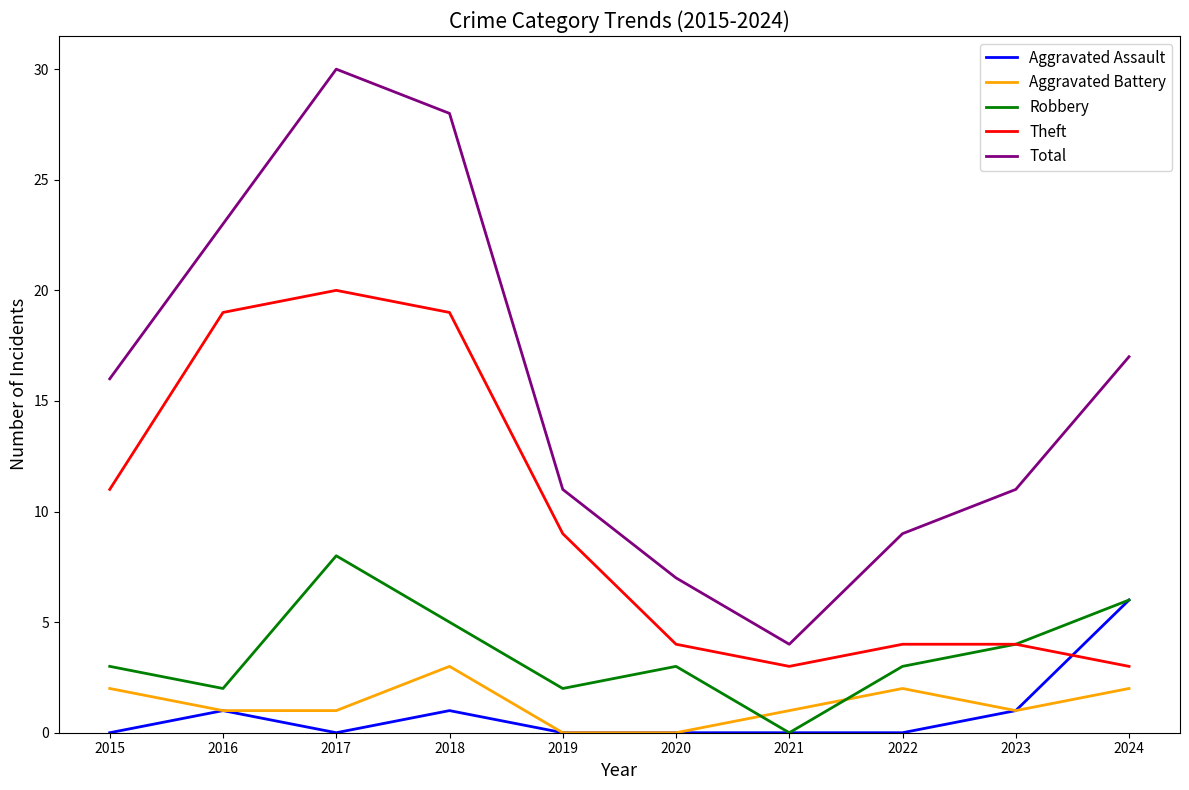

What is the difference between the maximum and minimum values in the Theft series?

17